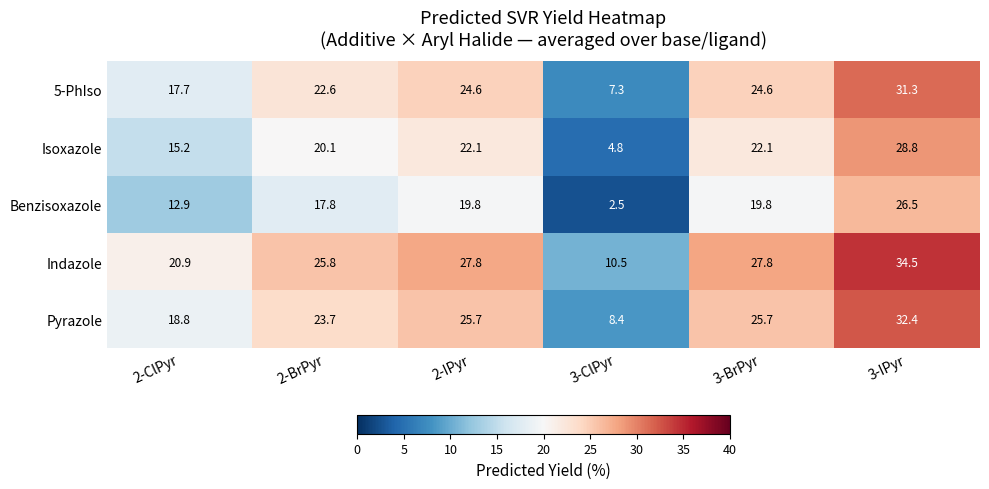

The value of Indazole at 2-ClPyr is 20.9. True or false?

True